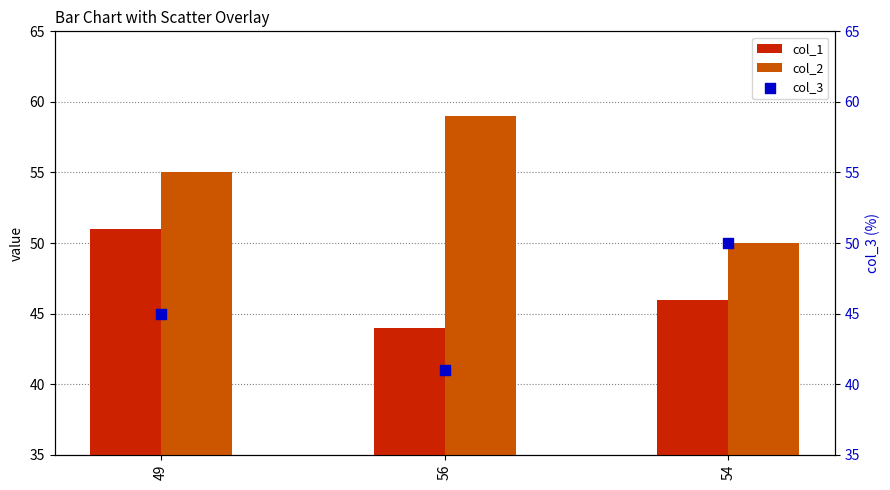

Which series has the largest total across all categories?

col_2